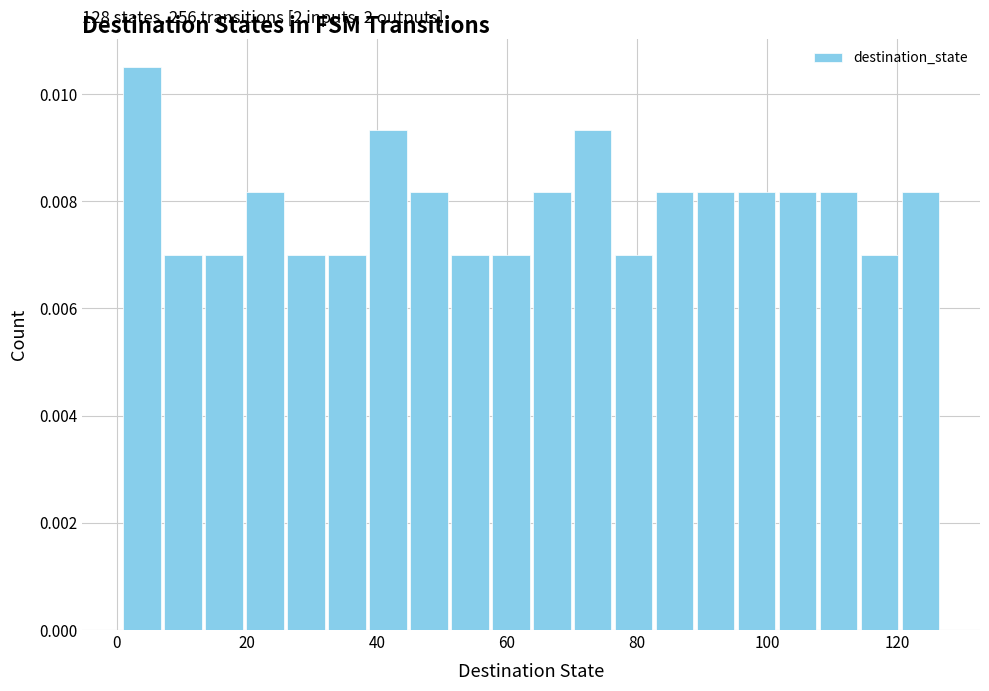

Read against the x-axis, roughly where is the centre of the tallest bar?

4